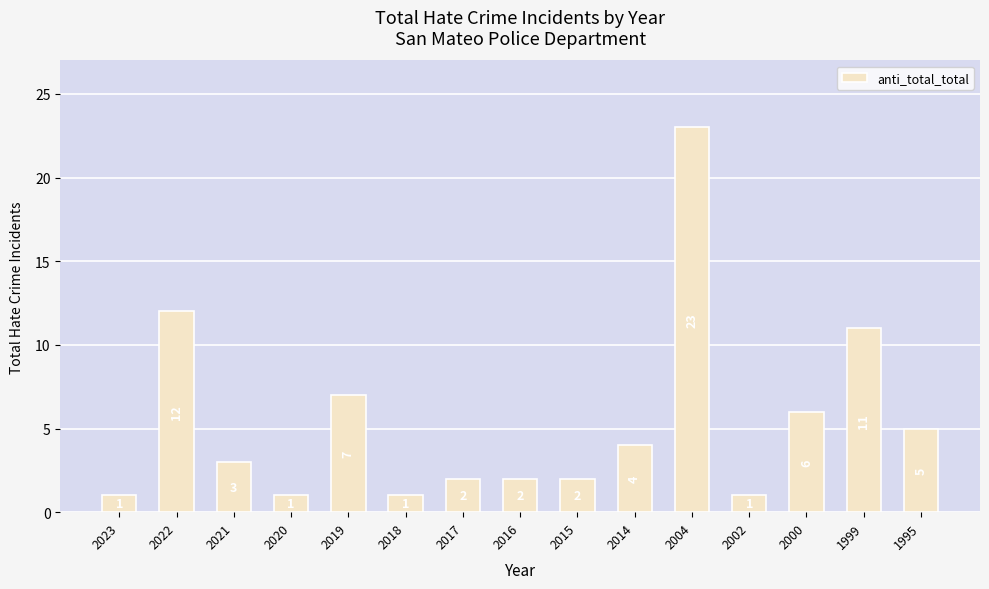

What is the greatest value displayed?

23